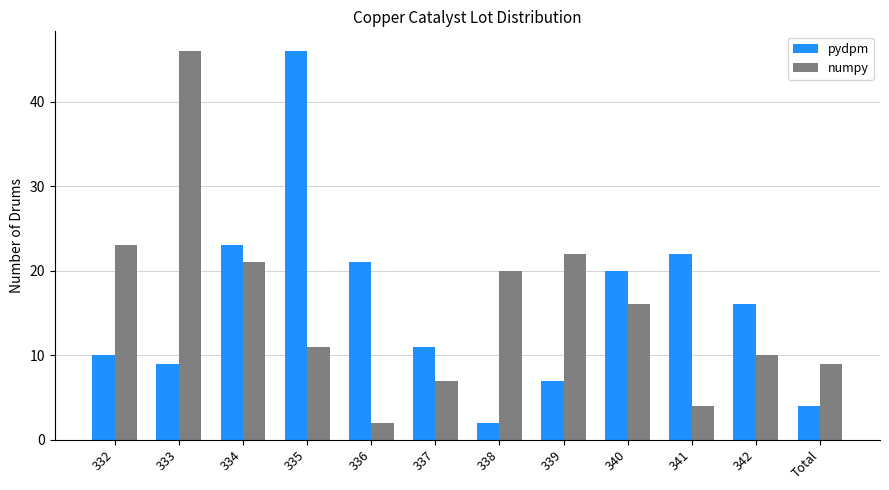

Reading left to right, extract all data points from this chart.

pydpm: 10	9	23	46	21	11	2	7	20	22	16	4
numpy: 23	46	21	11	2	7	20	22	16	4	10	9